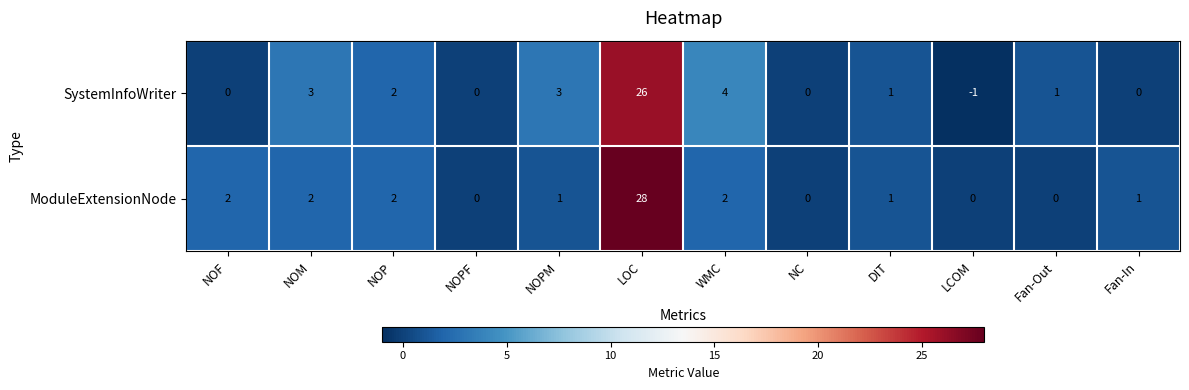

The value of SystemInfoWriter at LCOM is -1. True or false?

True